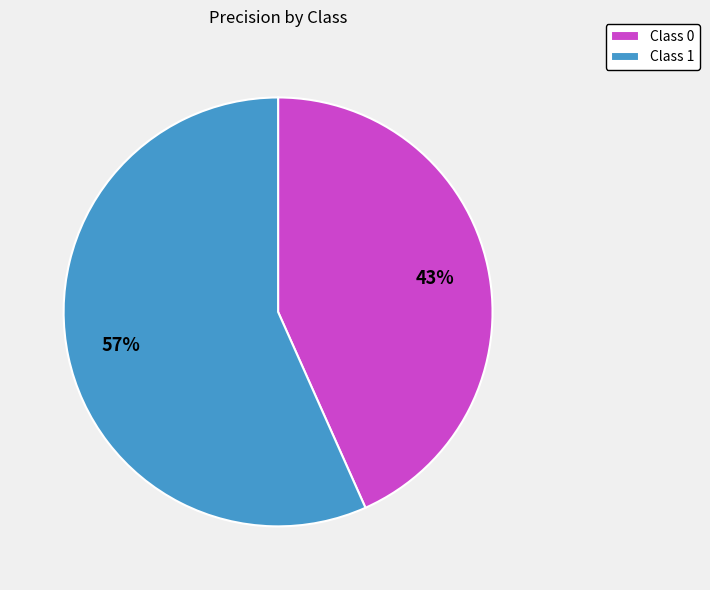

Rank the categories by value from highest to lowest.

Class 1, Class 0